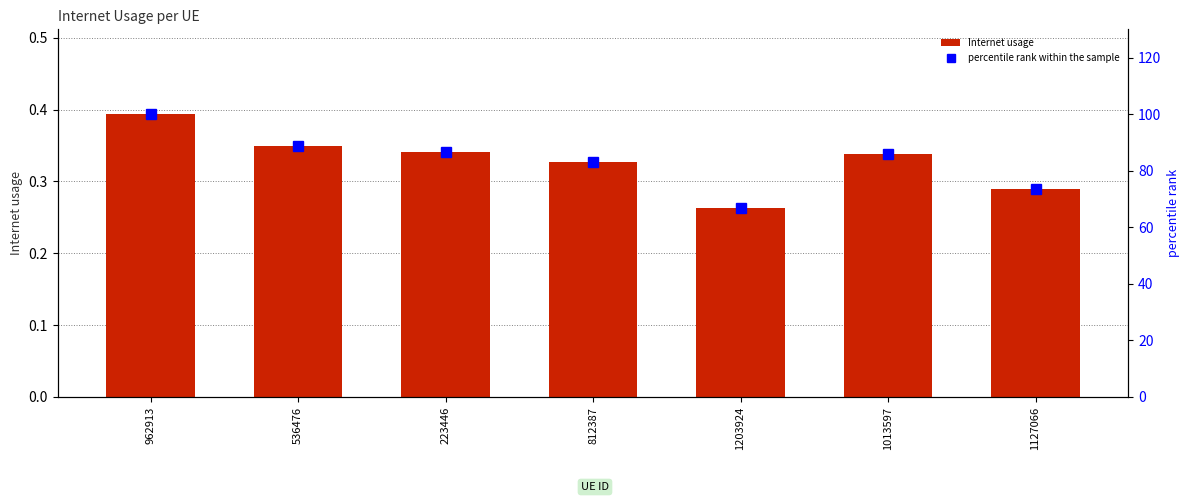

Is the value of percentile rank within the sample at 223446 greater than the value of Internet usage at 223446?

Yes